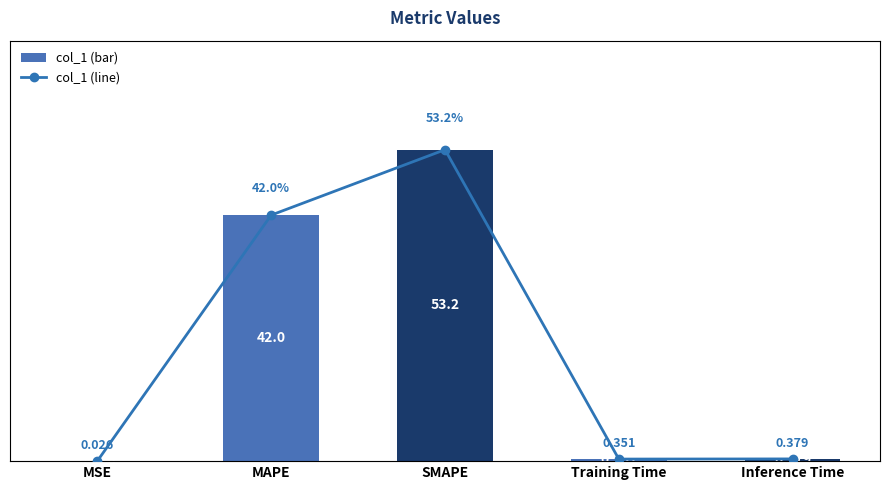

At which label does col_1 reach its peak?

SMAPE